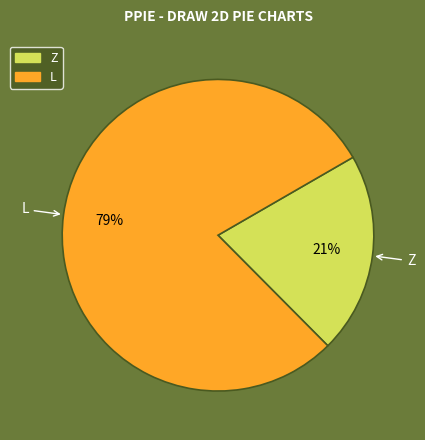

To the nearest percent, what is the difference between the largest and smallest slice percentages?

58%